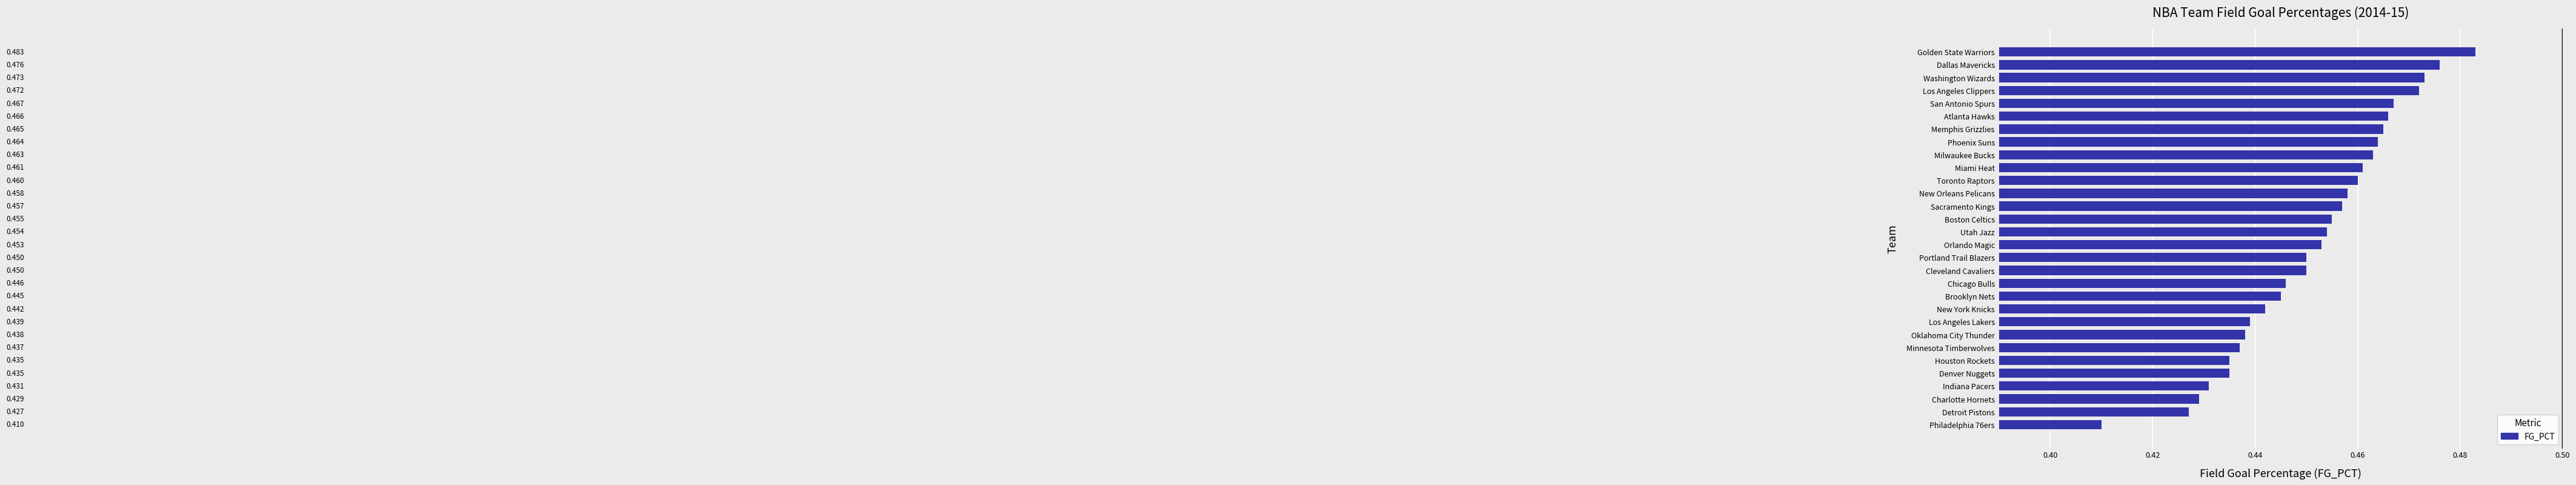

Does the chart contain stacked bars?

No